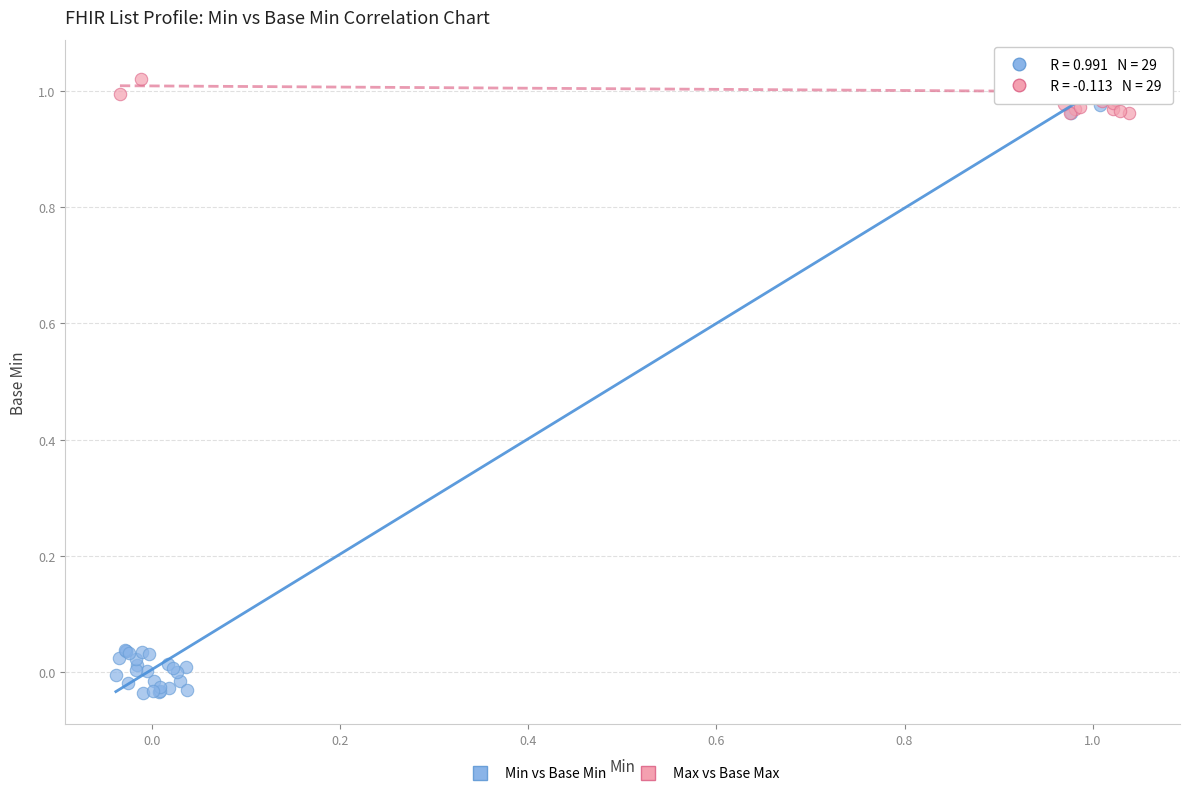

Which series contains the lowest Y value?

Min vs Base Min